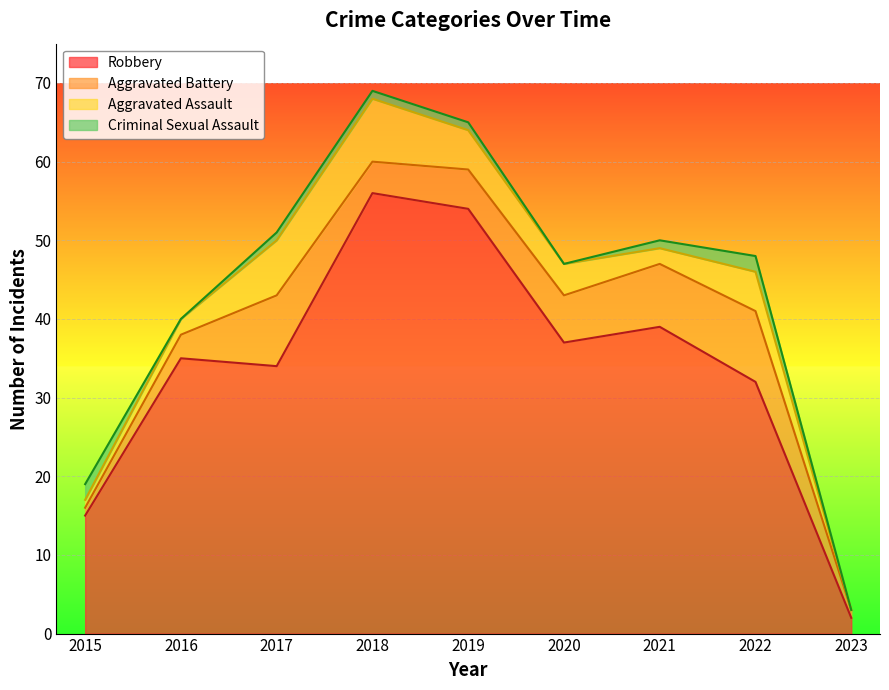

List the series in order of their peak value, highest first.

Robbery, Aggravated Battery, Aggravated Assault, Criminal Sexual Assault